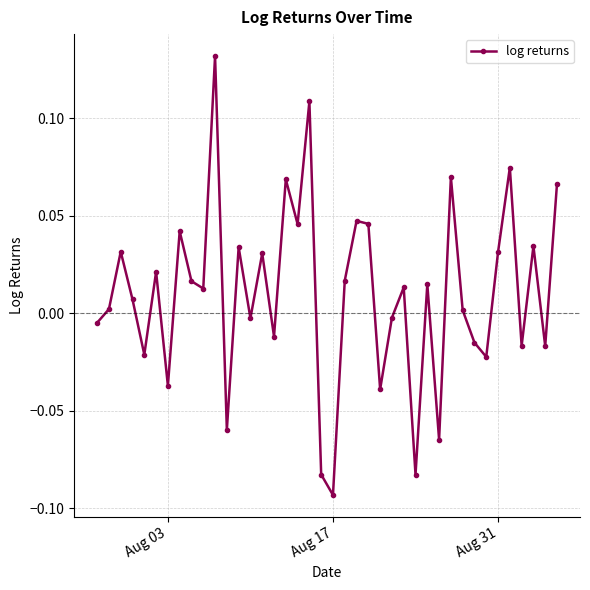

How many points are higher than both their immediate neighbors (excluding endpoints)?

14